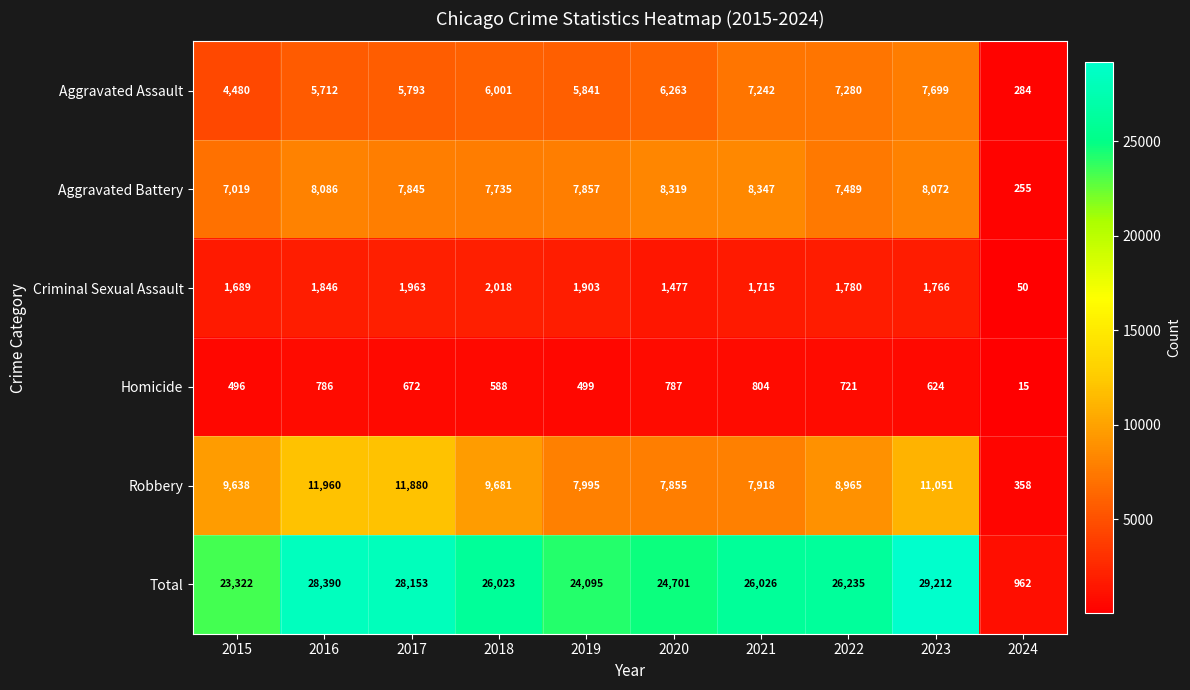

What is the difference between the maximum and second lowest values in the Robbery series?

4105